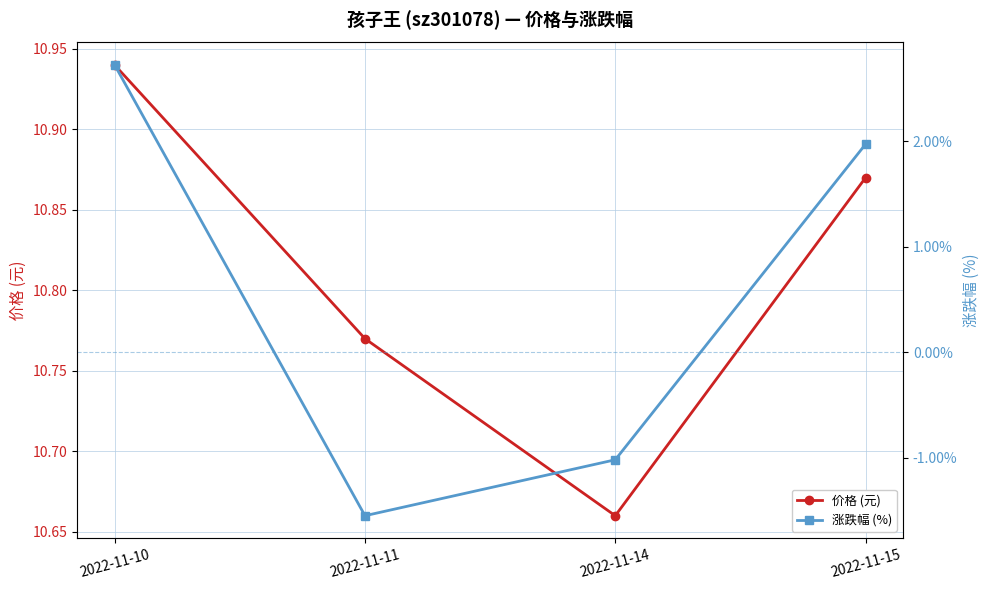

Which category has the highest value in the 涨跌幅 (%) series?

2022-11-10